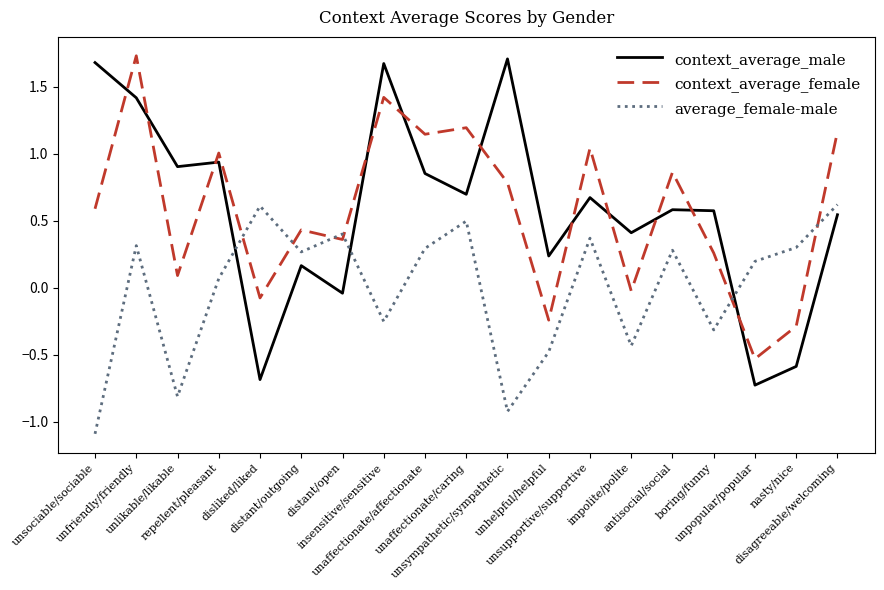

At how many categories does at least one series exceed 0?

19